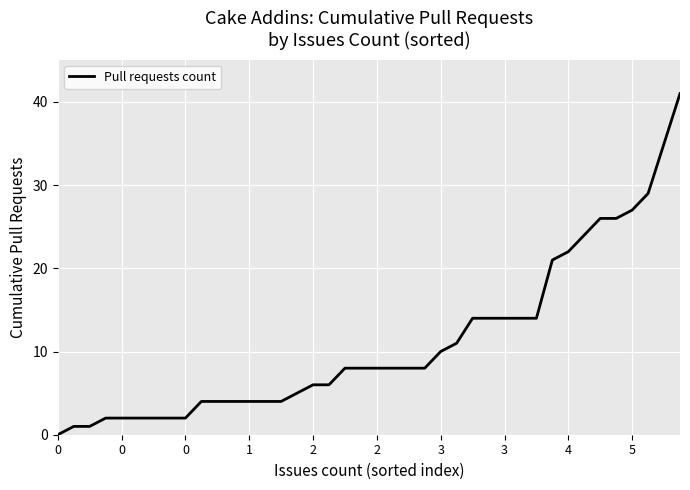

What is the difference between the maximum and minimum values?

41